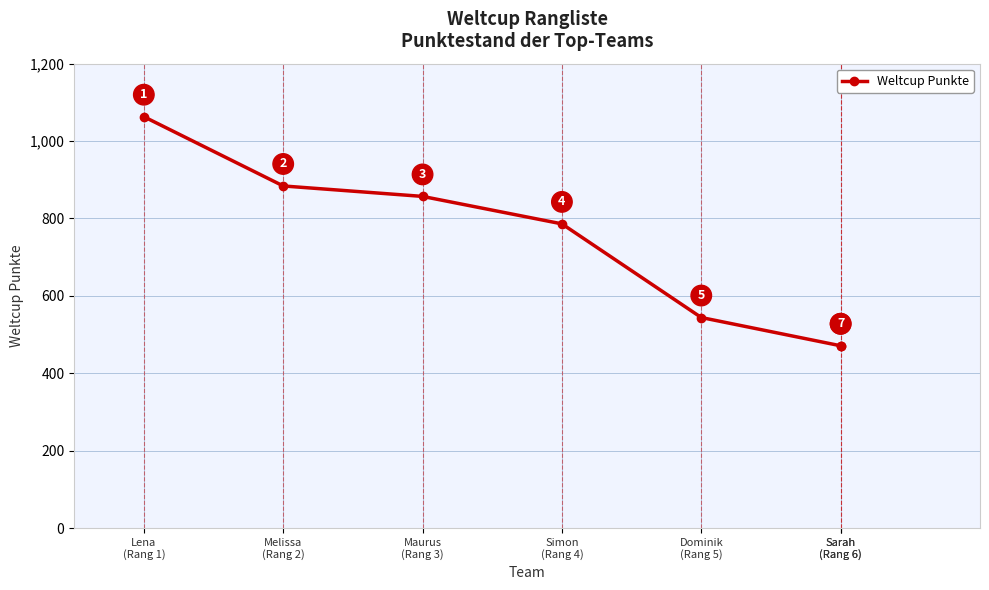

What is the smallest value displayed?

471